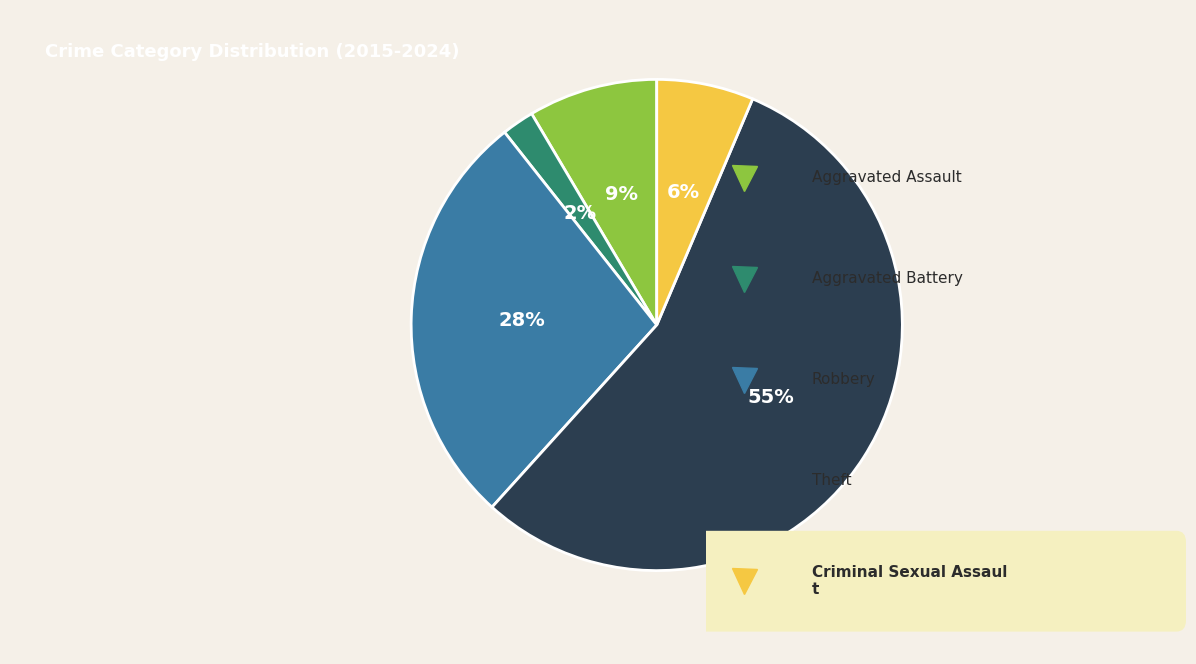

Does any single category account for the majority?

Yes